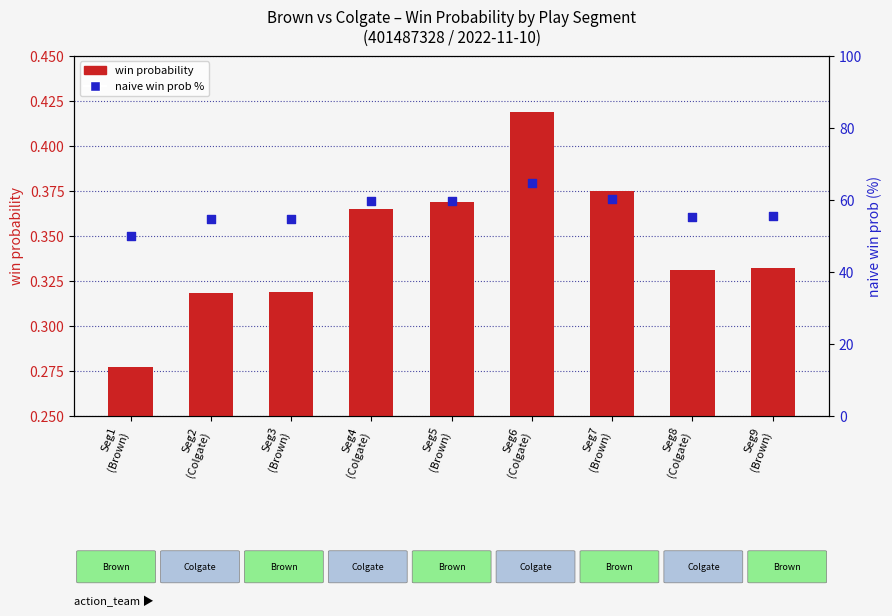

At which category is the sum across all series the highest?

Seg6
(Colgate)